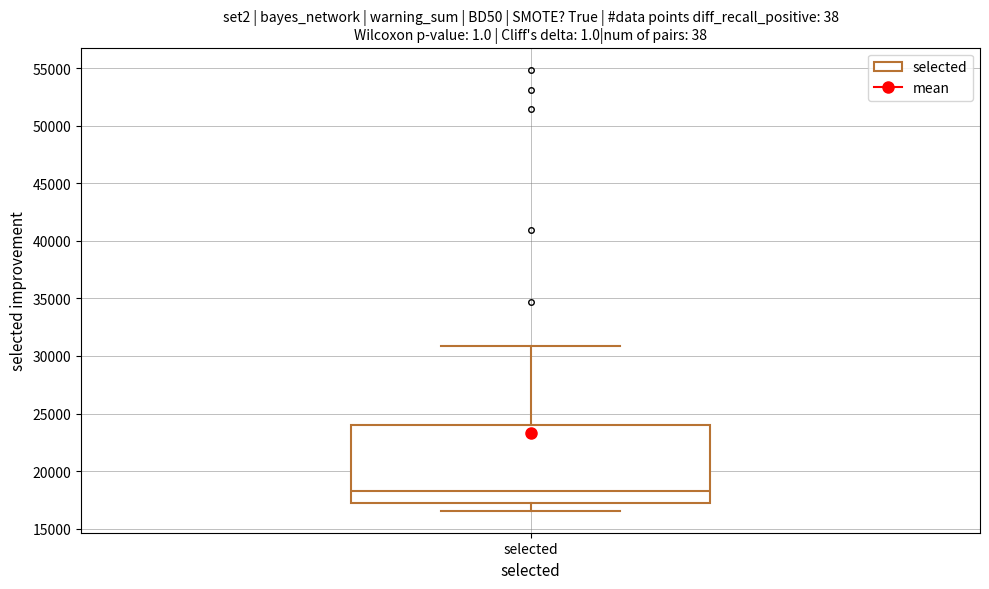

Read this box plot against the y-axis: the position of the median line, the range covered by the box, and the ends of both whiskers. The values are not printed on the chart, so give them approximately, as read against the axis.

median 18500, box 17000 to 24000, whiskers 16500 to 31000